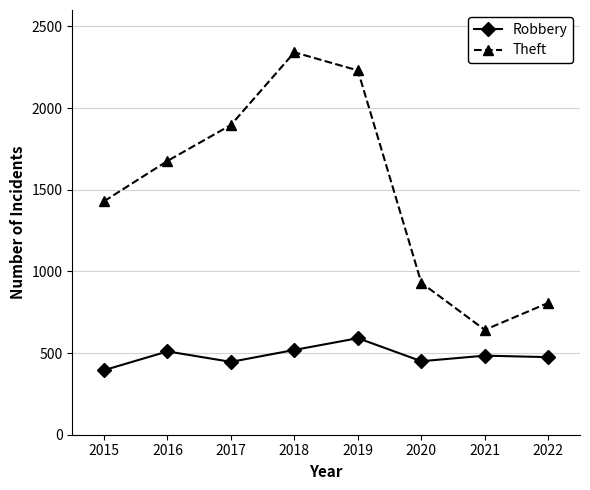

Rank the series at 2016 from lowest to highest value.

Robbery, Theft